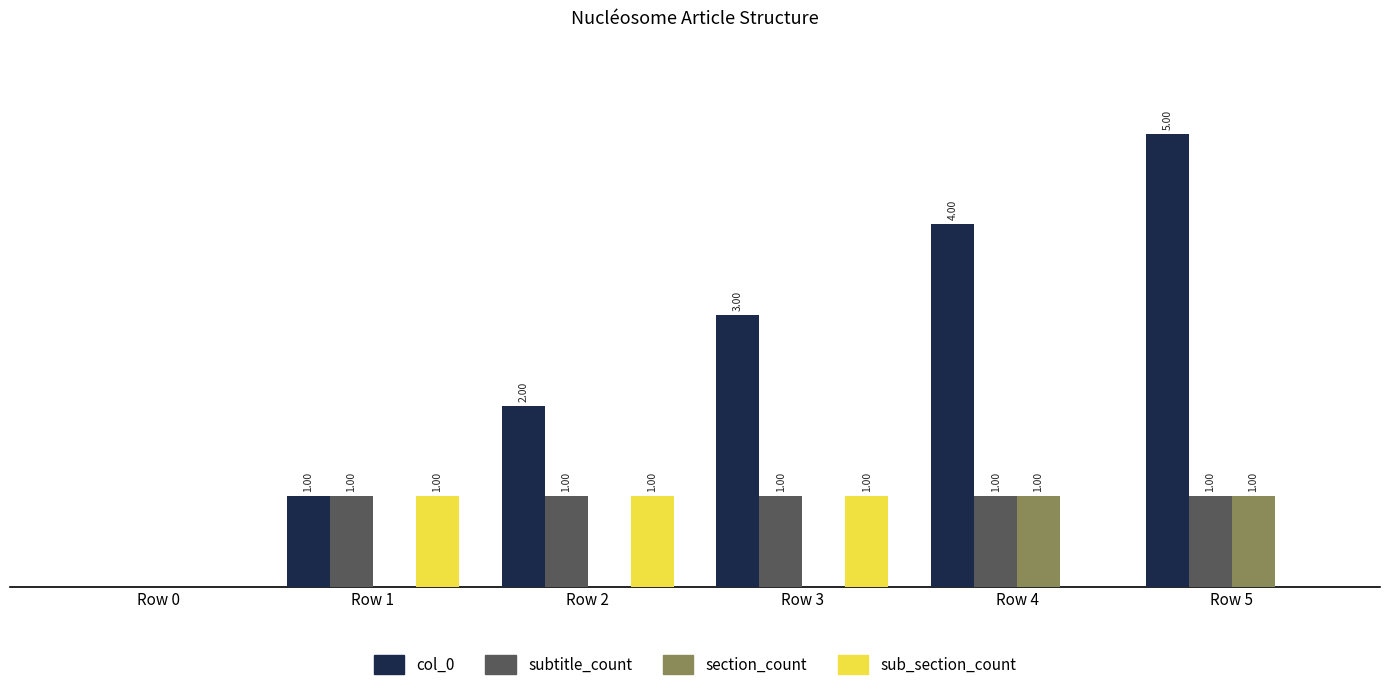

Which series changed the most between Row 4 and Row 5?

col_0